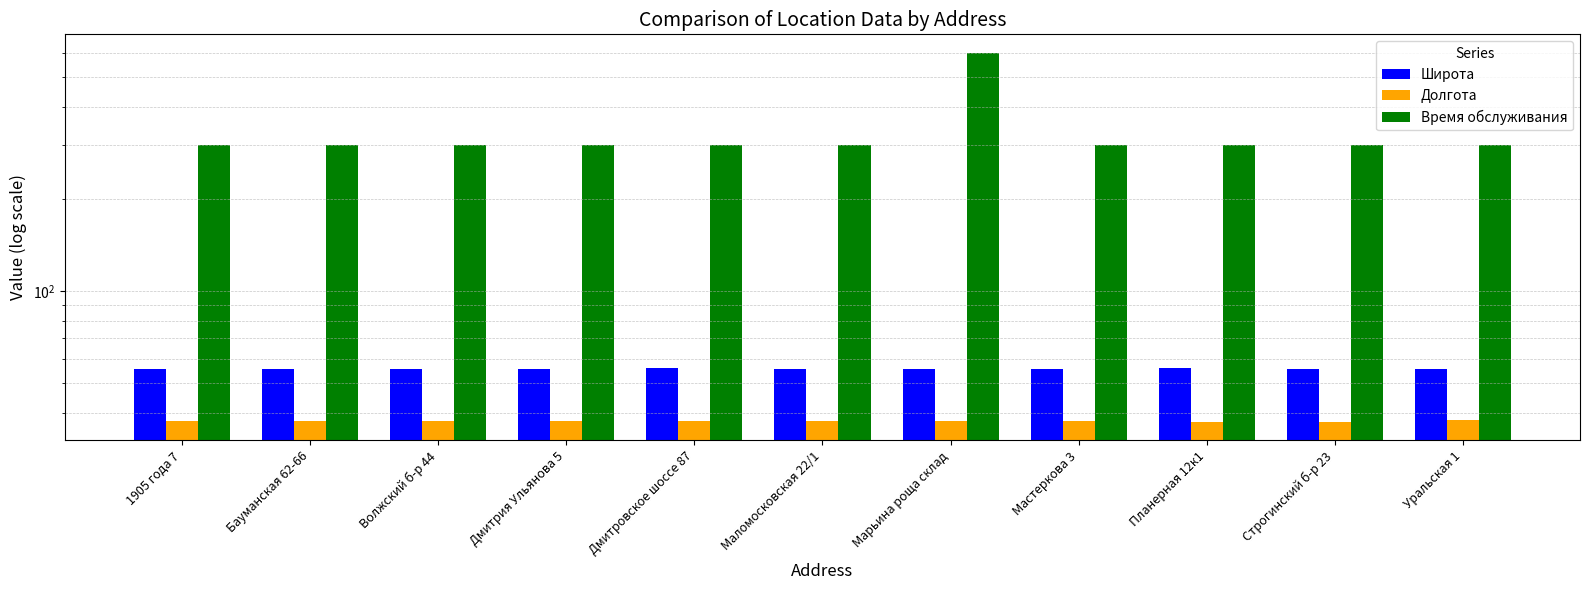

What is the label of the 2nd bar from the left?

Бауманская 62-66